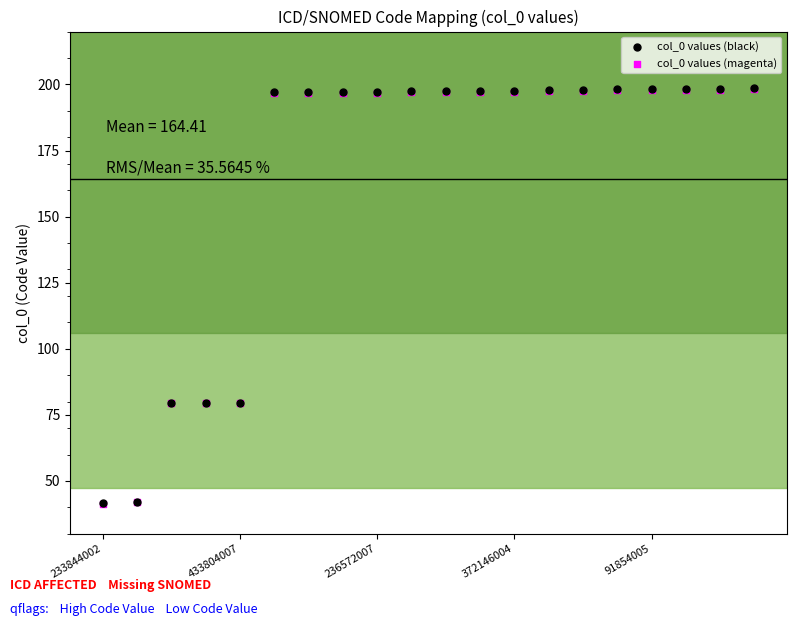

What are all the series names shown in the legend?

col_0 values (black), col_0 values (magenta)